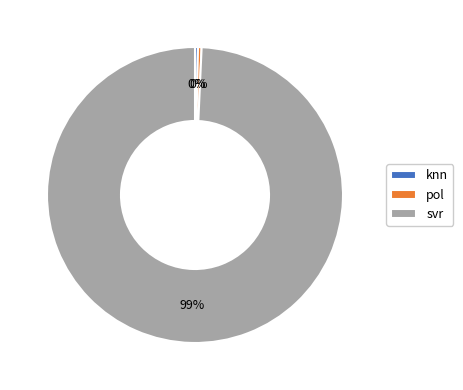

Which slice is the largest?

svr